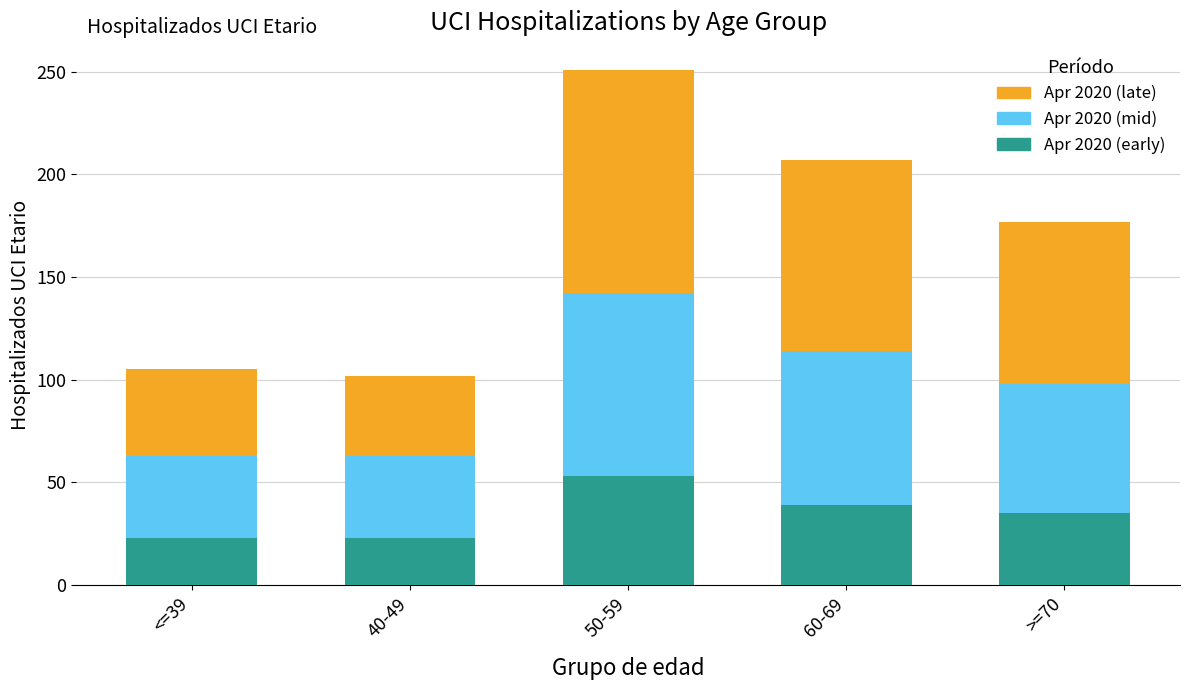

Reading left to right, transcribe the values for Apr 2020 (early).

<=39=23	40-49=23	50-59=53	60-69=39	>=70=35